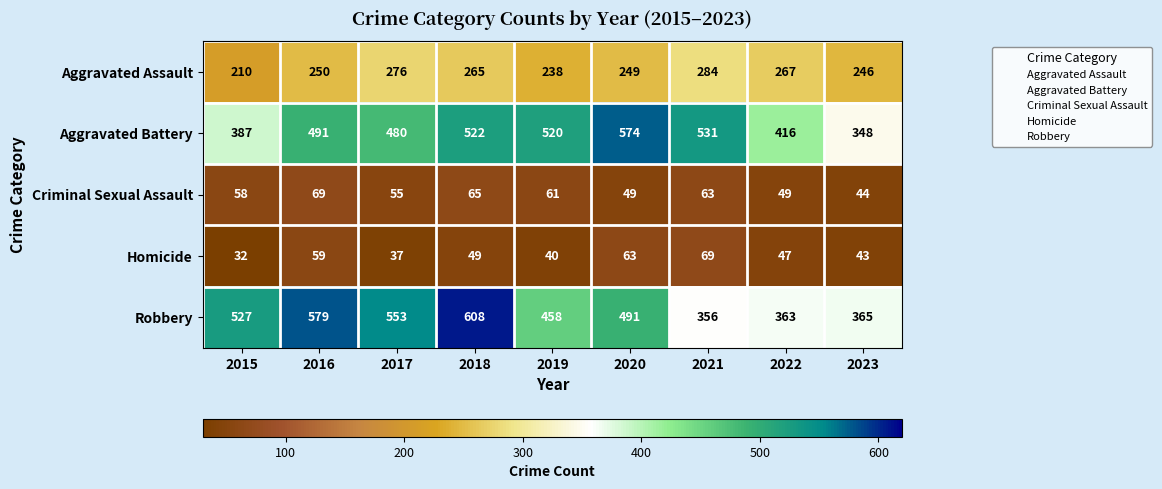

What is the sum of all Homicide values?

439